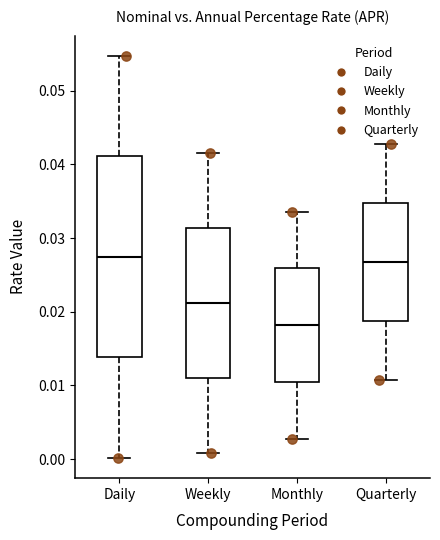

Reading left to right, read every box against the y-axis: the position of its median line, the range the box covers, and the ends of its whiskers. The values are not printed on the chart, so give them approximately, as read against the axis.

Daily: median 0.027, box 0.014 to 0.041, whiskers 0.000 to 0.055
Weekly: median 0.021, box 0.011 to 0.031, whiskers 0.001 to 0.042
Monthly: median 0.018, box 0.011 to 0.026, whiskers 0.003 to 0.034
Quarterly: median 0.027, box 0.019 to 0.035, whiskers 0.011 to 0.043